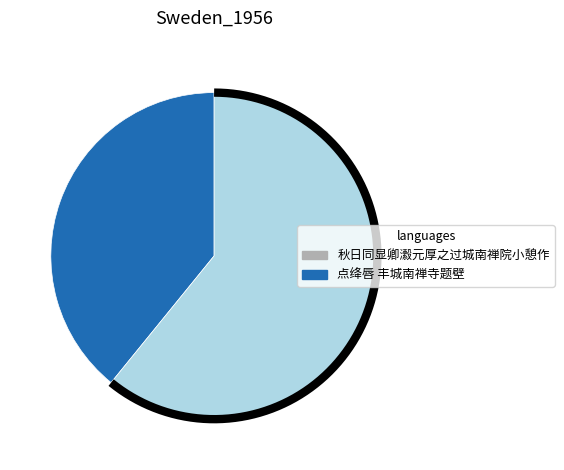

What is the largest slice in the pie chart?

点绛唇 丰城南禅寺题壁